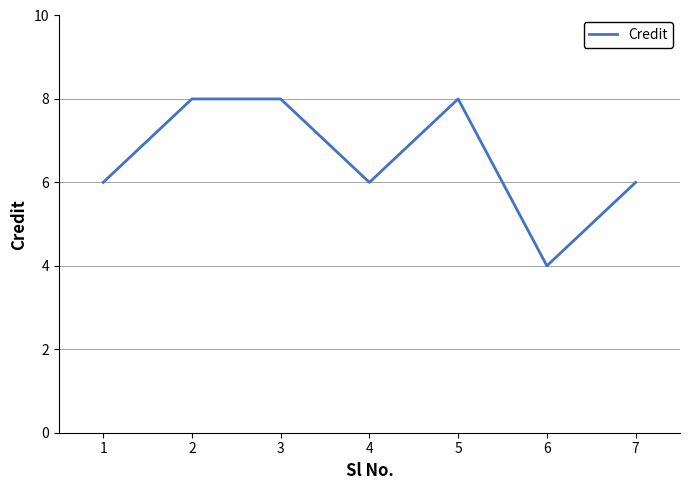

What is the average value?

7